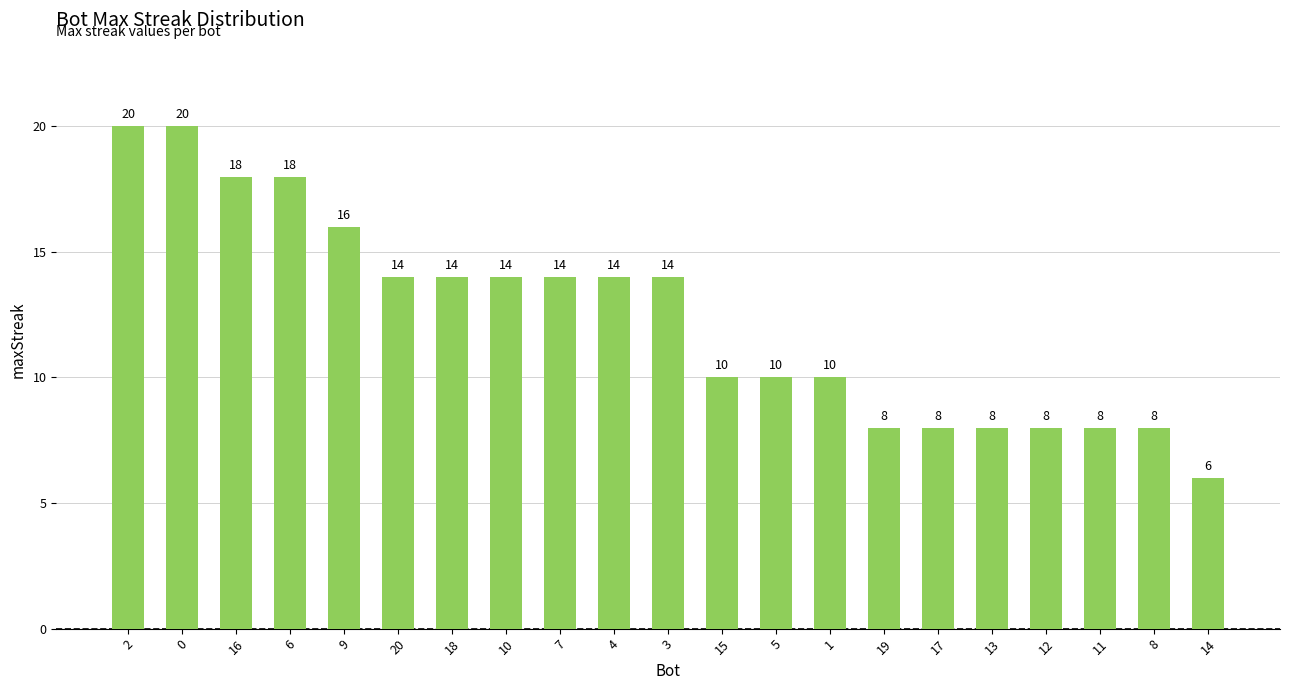

What is the minimum value shown in the chart?

6